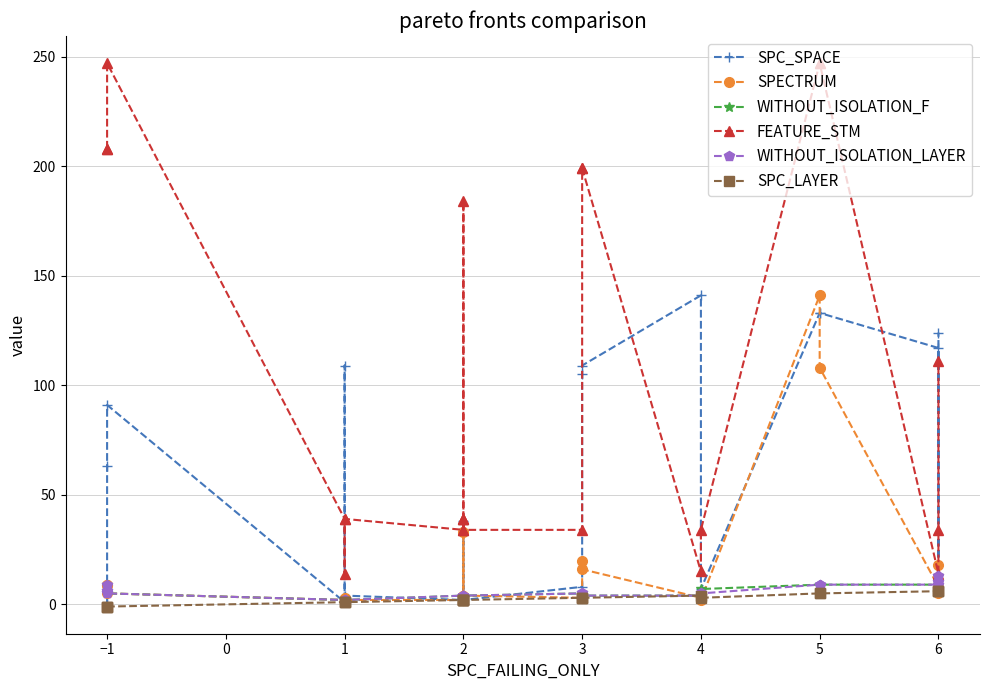

What is the label of the 21st point from the right?

−1